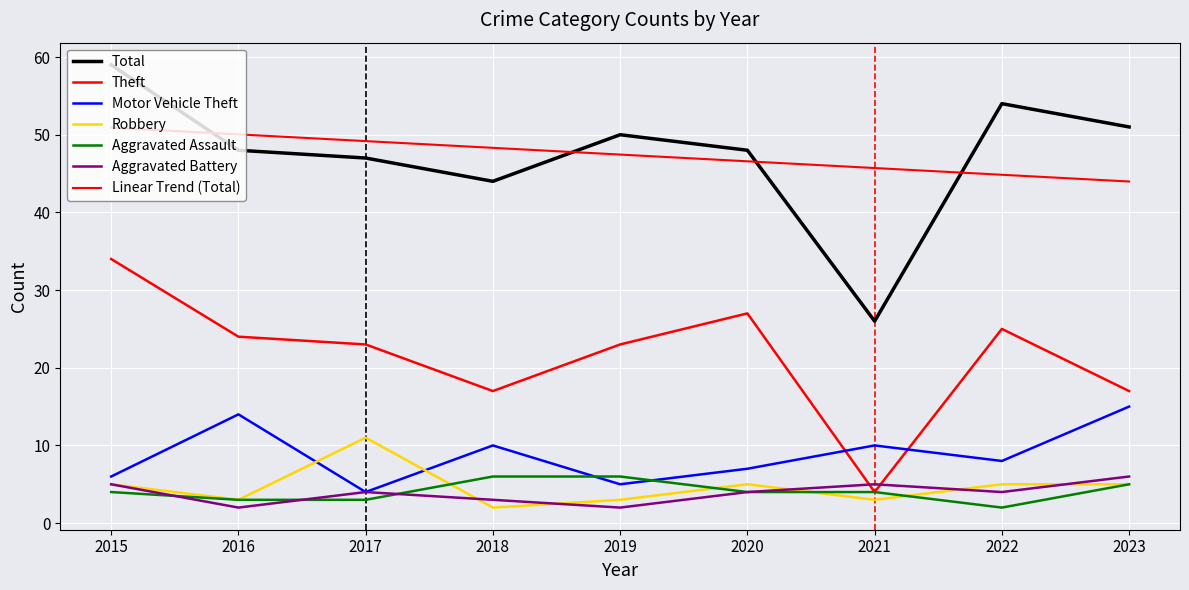

Where does the Theft series first go above 23?

2015